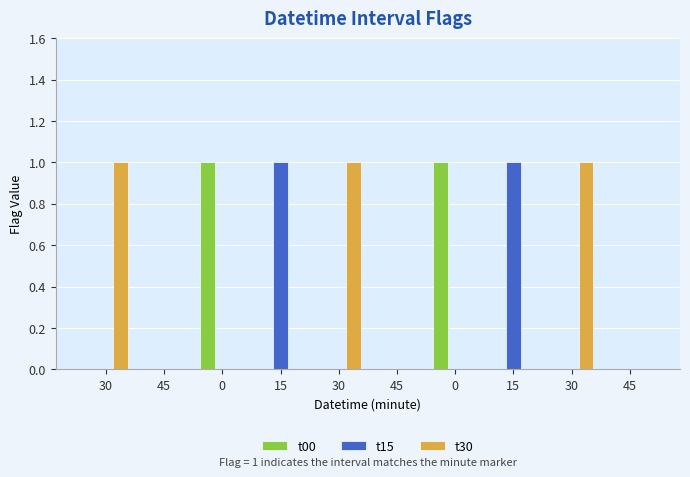

What is the label of the 6th bar from the right?

30